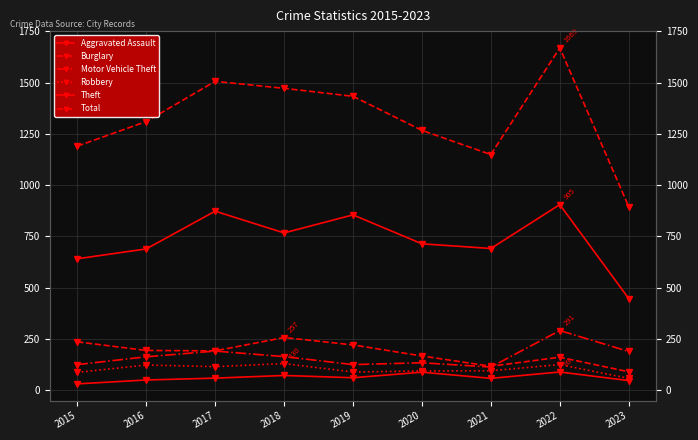

What is the difference between the second highest and minimum values in the Aggravated Assault series?

57